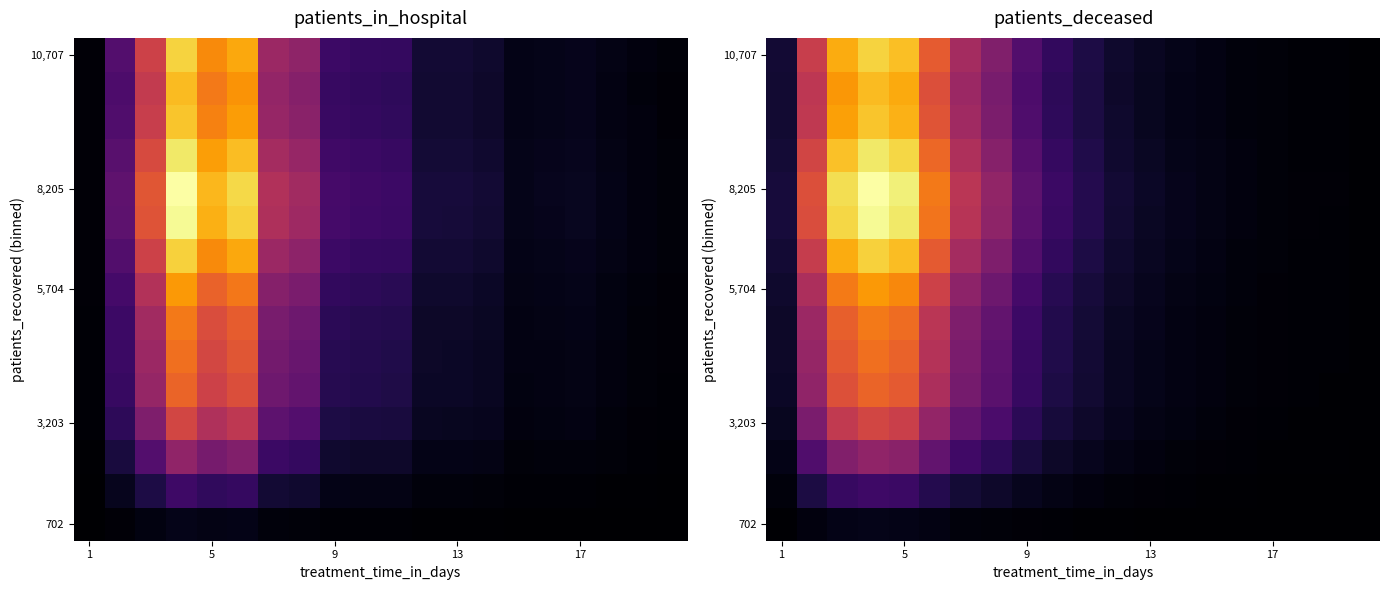

Which has a higher value, 7 or 19?

7